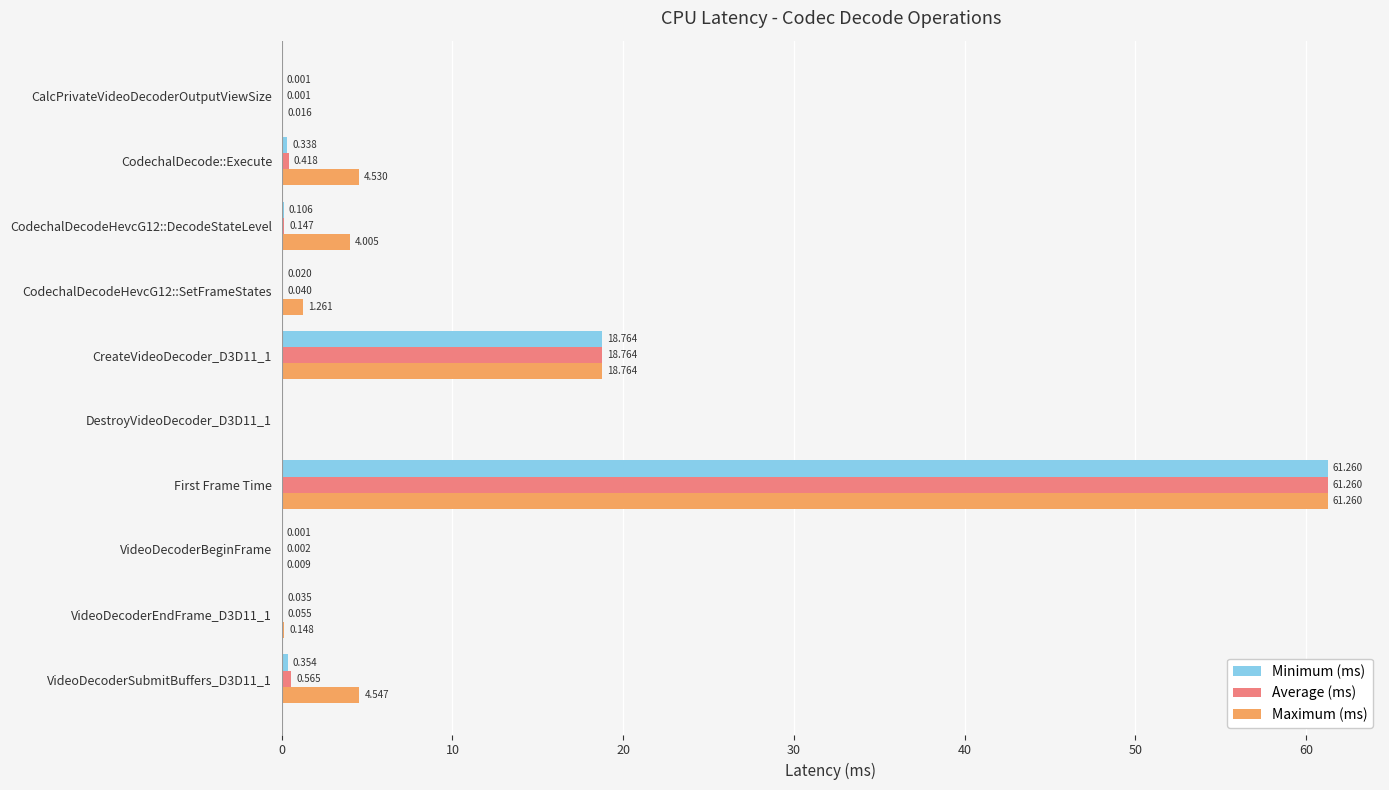

Between CodechalDecode::Execute and CreateVideoDecoder_D3D11_1, which series saw the biggest shift?

Minimum (ms)